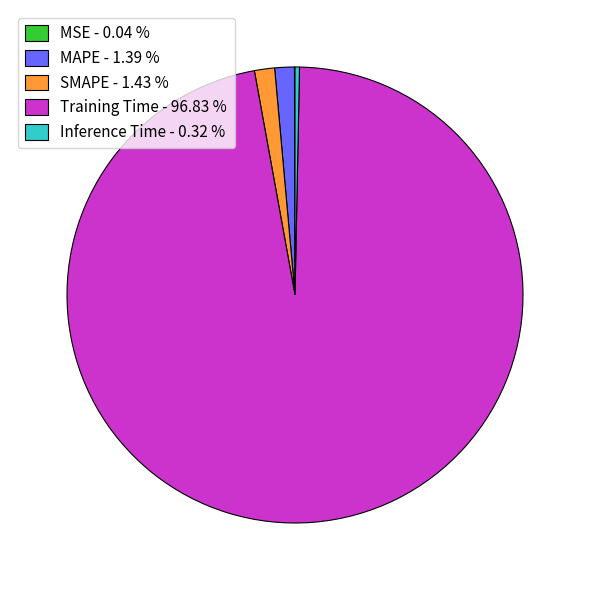

Which category accounts for the majority?

Training Time